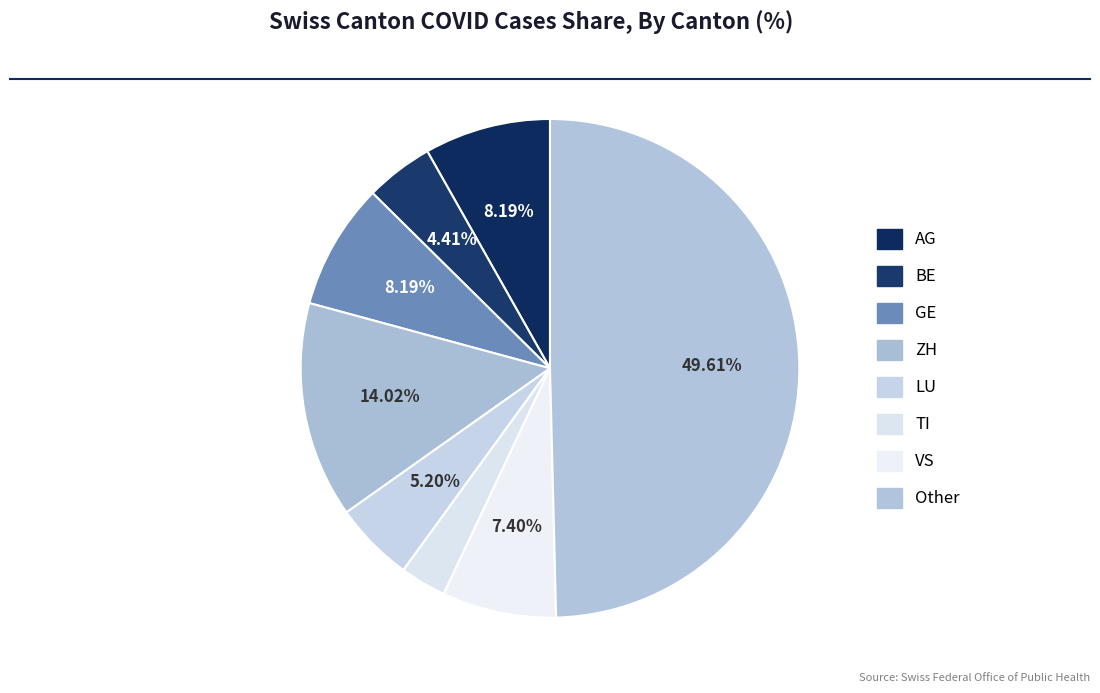

How many slices are in this pie chart?

8